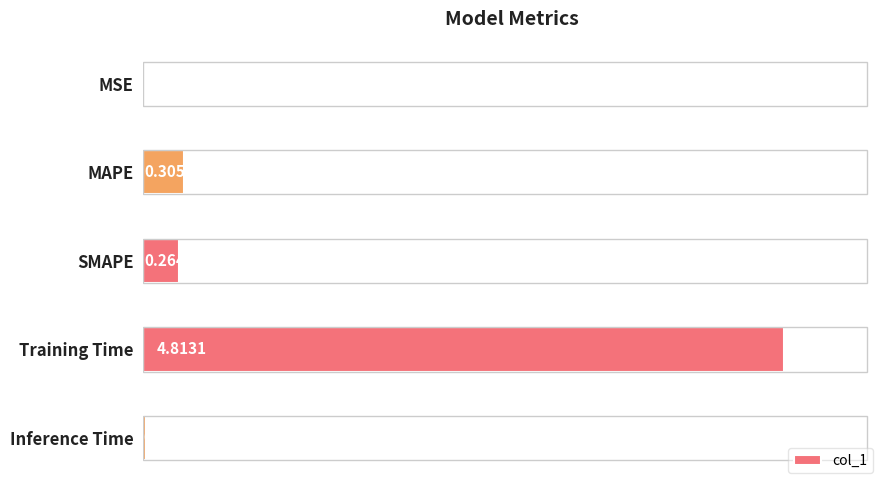

What is the sum of all values?

5.4